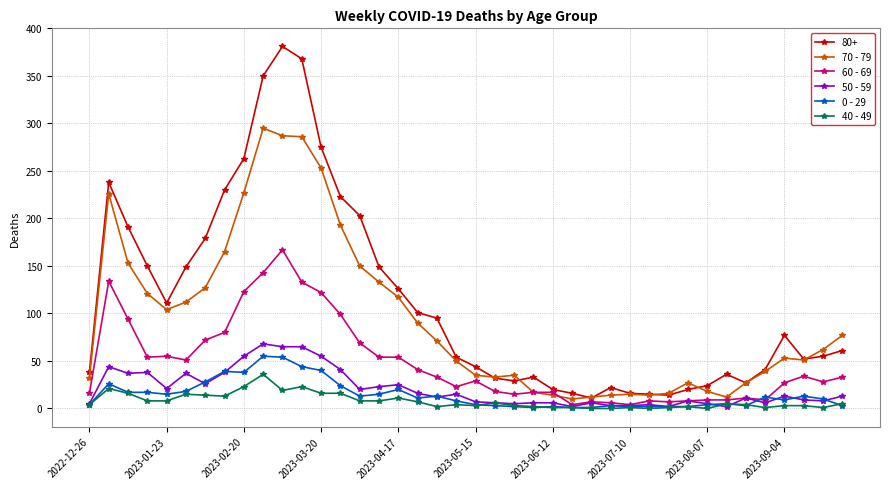

Which series has the largest total across all categories?

80+